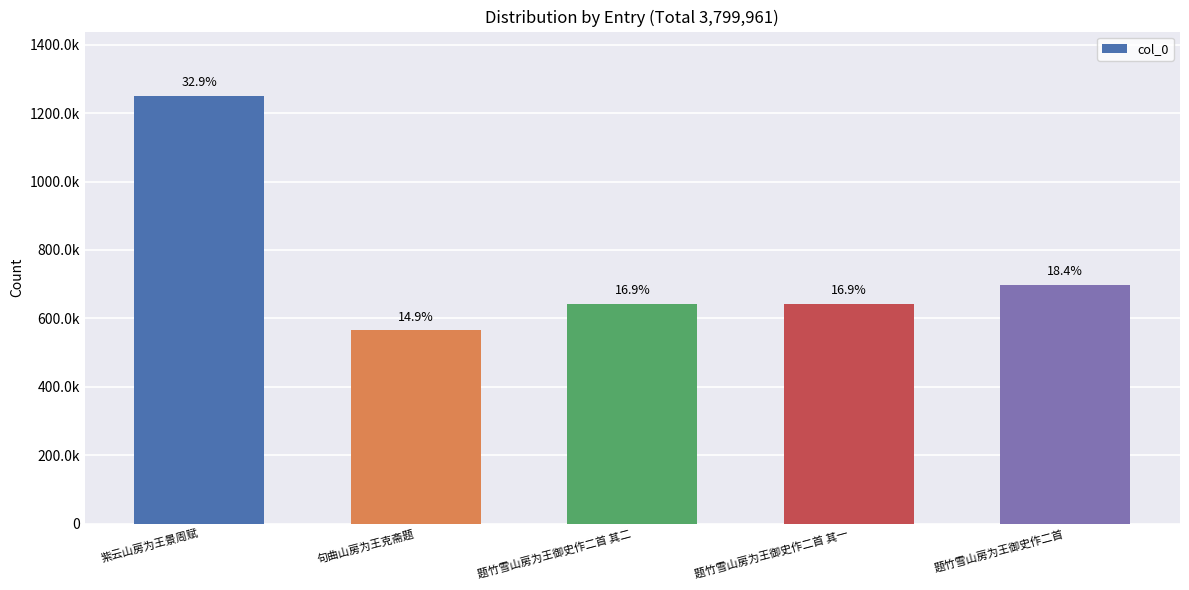

Does the chart contain any negative values?

No